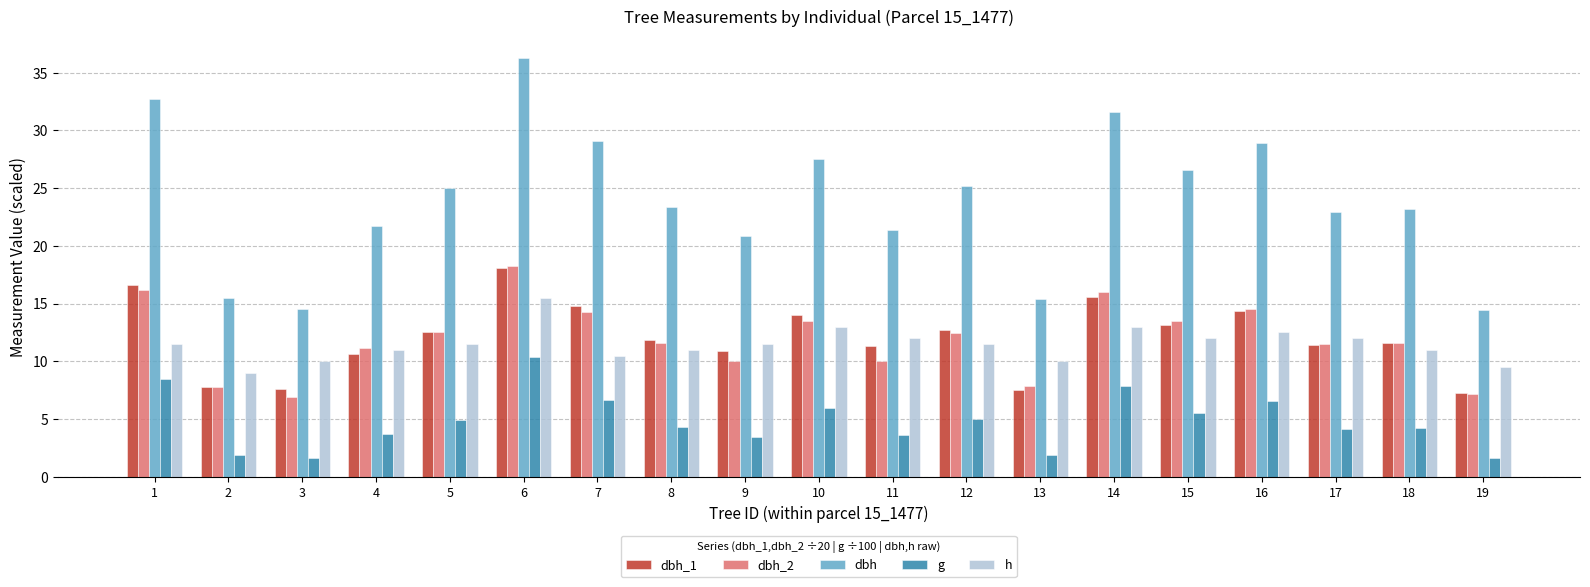

The dbh_2 series shows 10.0 at 9. True or false?

True